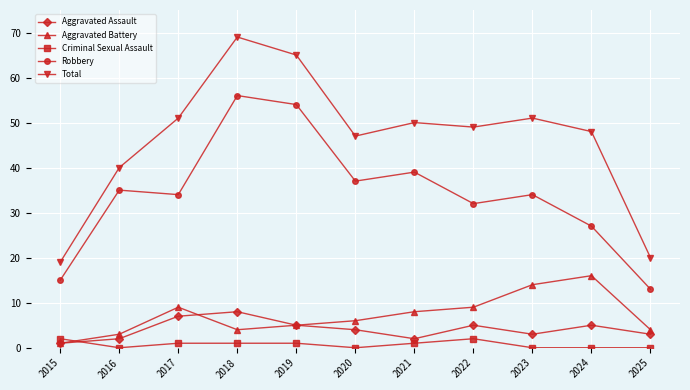

Where is the first local minimum for Total?

2020